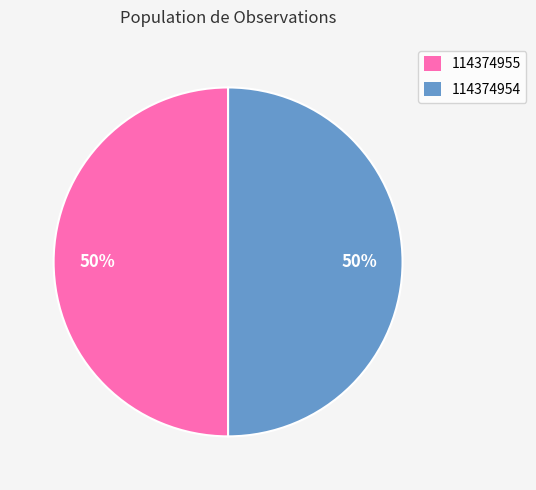

To the nearest percent, what is the combined percentage of 114374955 and 114374954?

100%